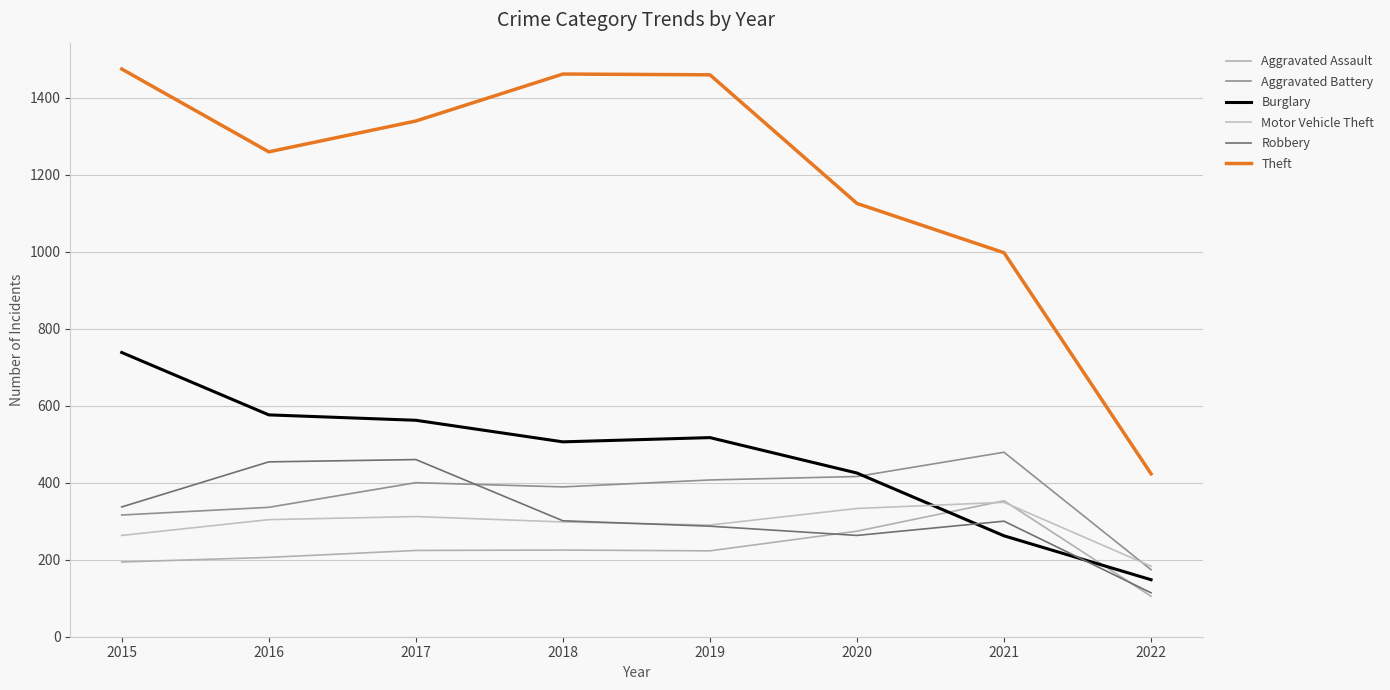

Rank the series by their maximum value, from lowest to highest.

Motor Vehicle Theft, Aggravated Assault, Robbery, Aggravated Battery, Burglary, Theft